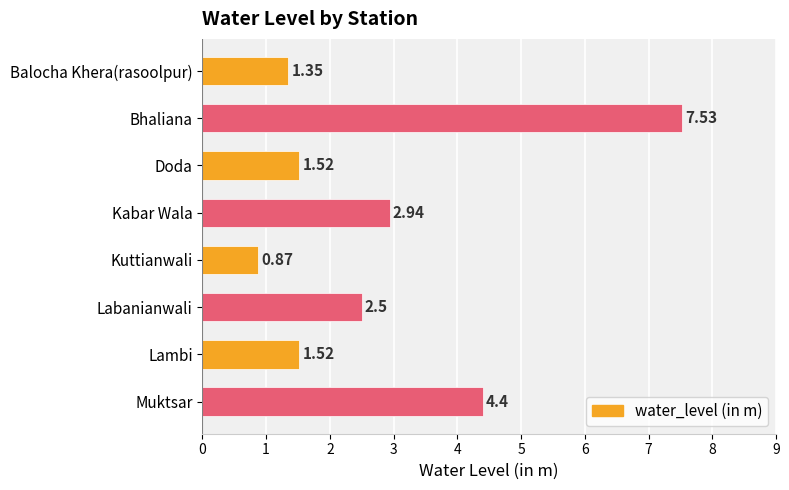

Between Kabar Wala and Balocha Khera(rasoolpur), which is larger?

Kabar Wala